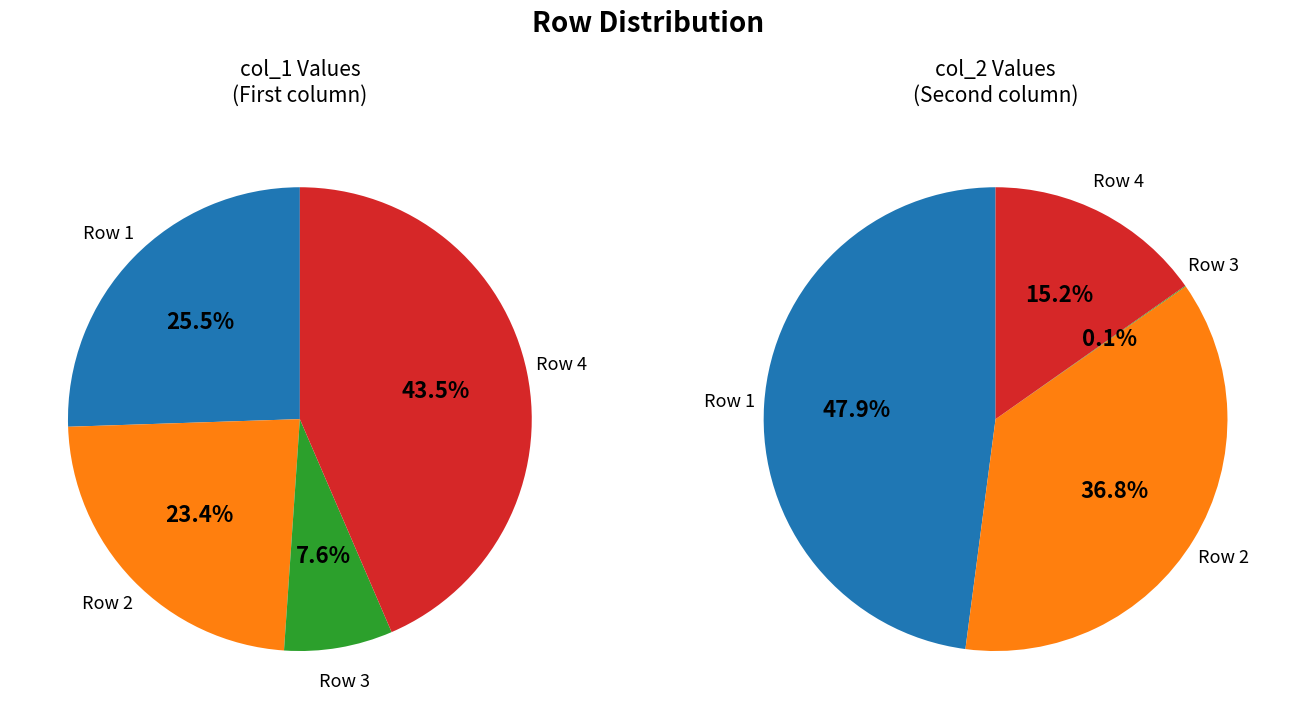

To the nearest percent, what is the difference between the 0 and 4 slice percentages?

13%